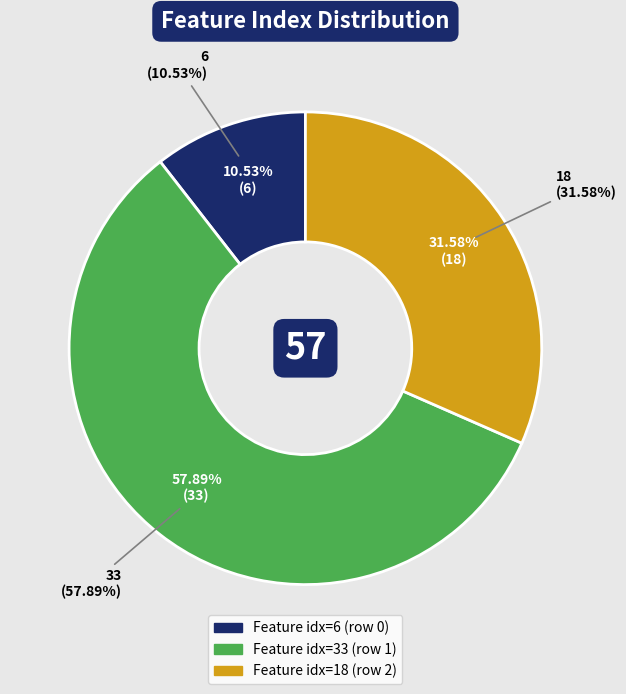

How much of the chart is everything except 2?

68.4%